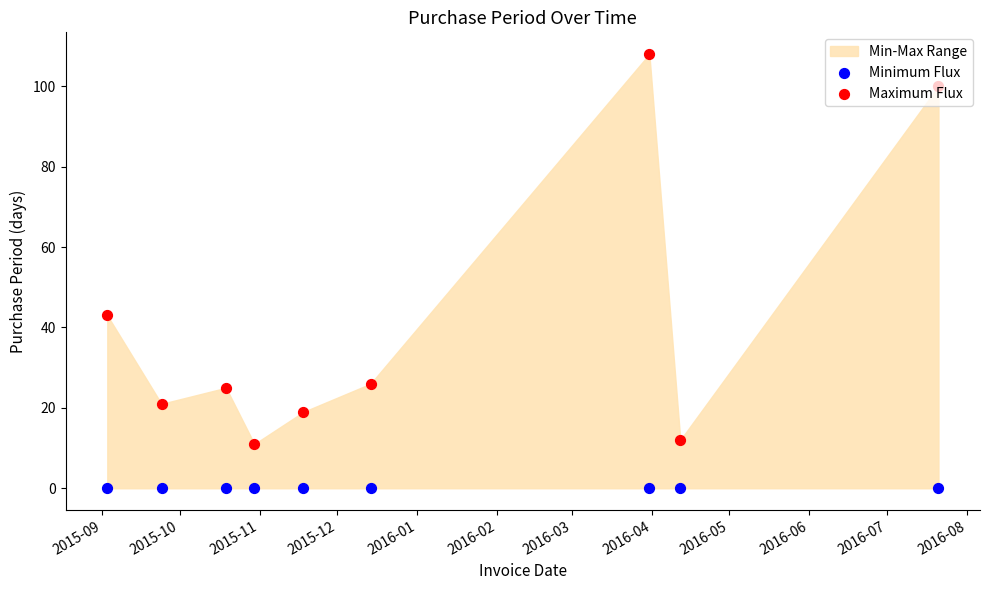

What is the total value across all series at 2015-09?

43